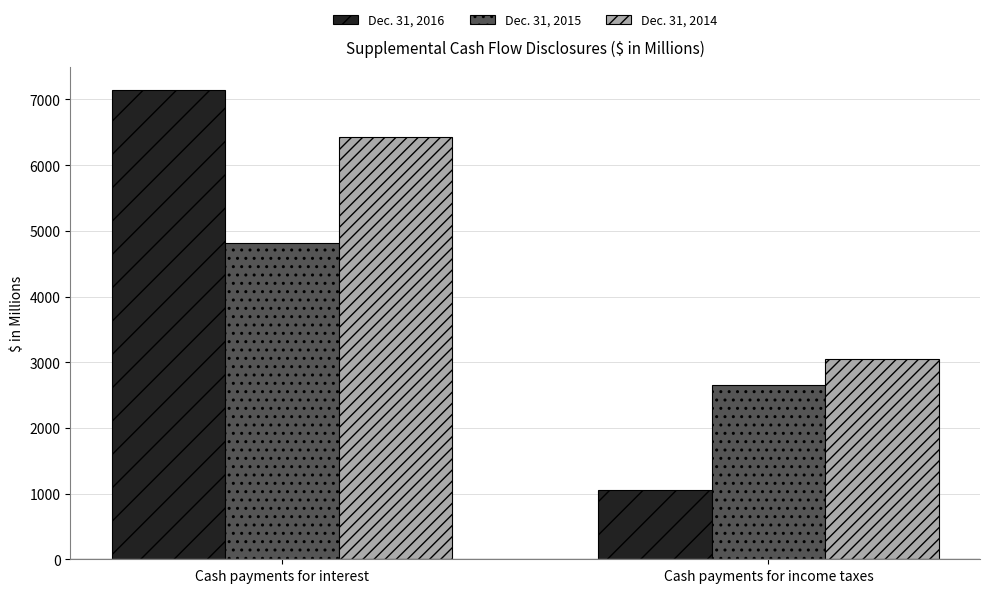

Does the chart contain stacked bars?

No